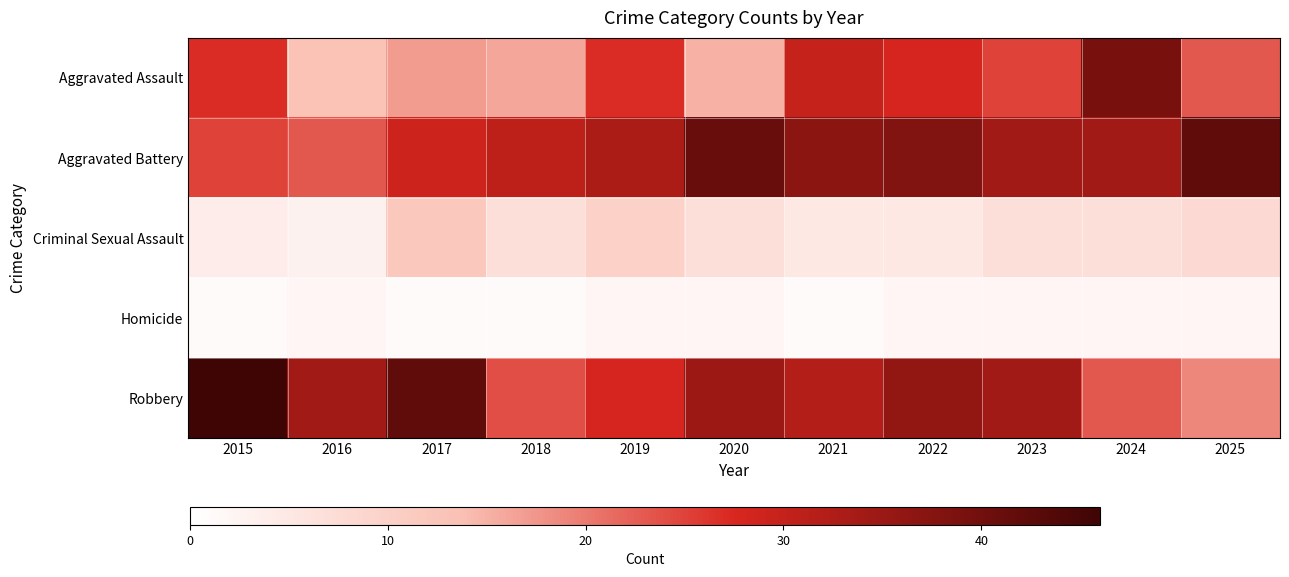

How many series are shown in this chart?

5